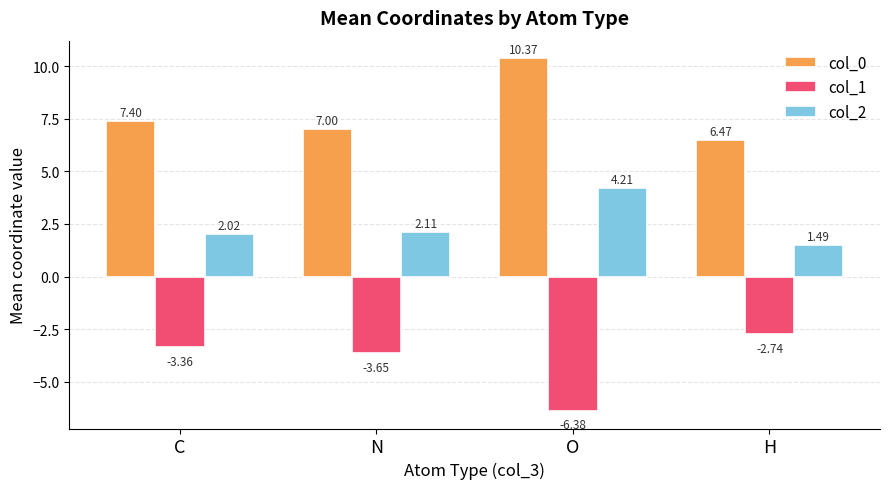

Which category has the highest value across all series?

O